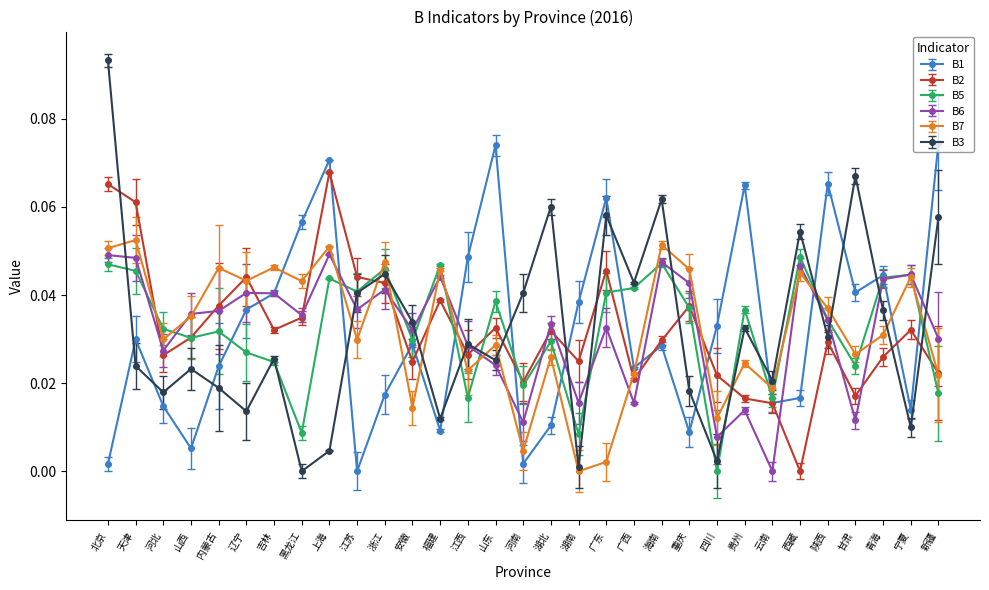

At which category does the chart reach its peak across all series?

北京